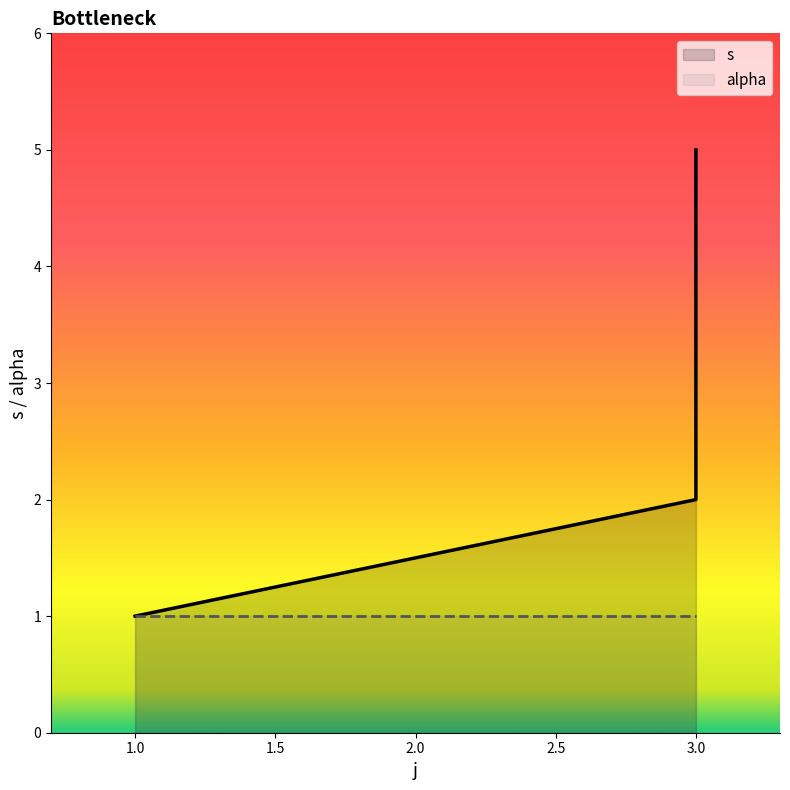

Does the chart have visible grid lines?

No